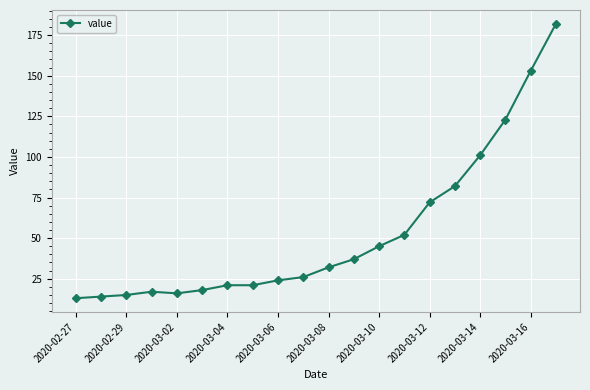

Reading right to left, list all the values displayed in this chart.

182	153	123	101	82	72	52	45	37	32	26	24	21	21	18	16	17	15	14	13